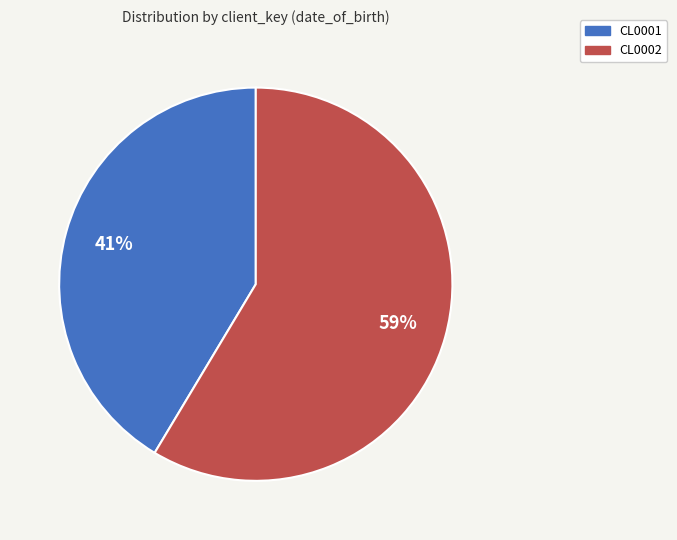

How many slices are in this pie chart?

2